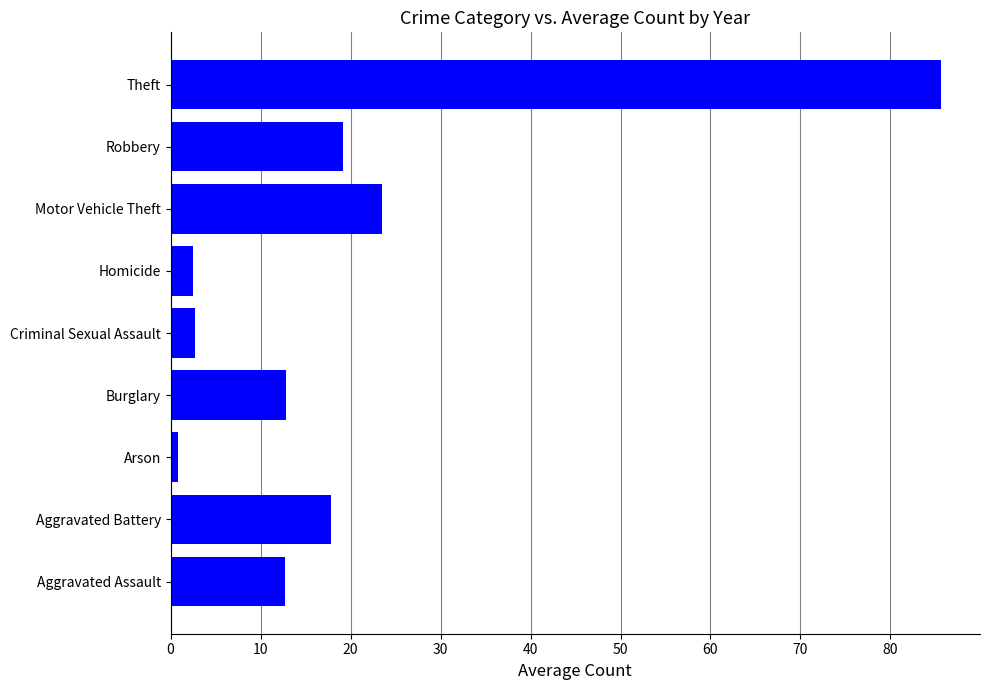

What is the approximate value at Burglary?

12.8